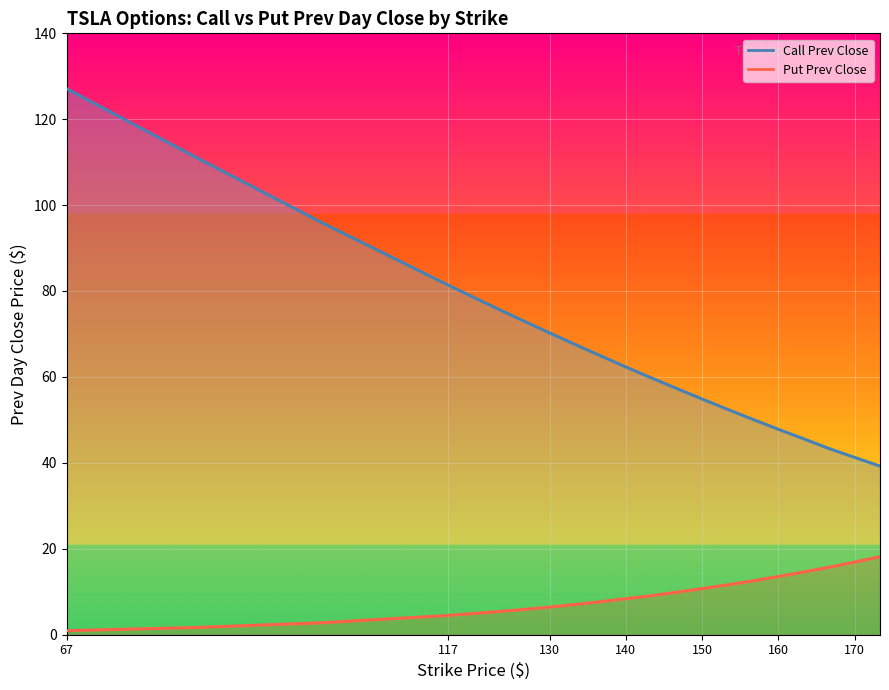

Reading right to left, extract all data points from this chart.

Call Prev Close Line: 39.2	41.2	43.3	45.6	47.8	50.1	52.5	54.8	57.3	59.8	62.3	64.9	67.6	70.2	73.0	75.8	81.4	96.0	111.4	127.1
Put Prev Close Line: 18.1	16.9	15.7	14.6	13.5	12.5	11.6	10.7	9.8	9.1	8.3	7.7	7.0	6.4	5.8	5.3	4.5	2.7	1.6	0.9